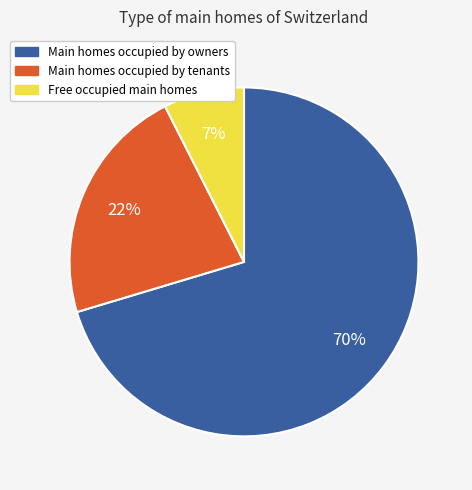

Does any single category account for the majority?

Yes